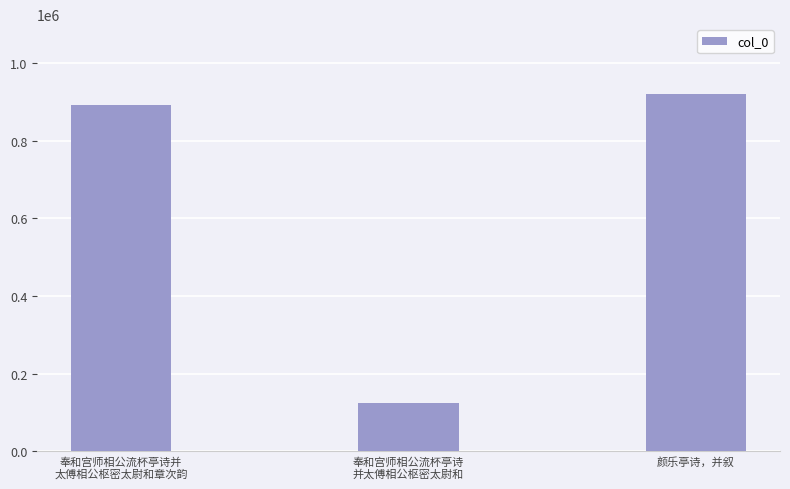

Between 颜乐亭诗，并叙 and 奉和宫师相公流杯亭诗
并太傅相公枢密太尉和, which is larger?

颜乐亭诗，并叙